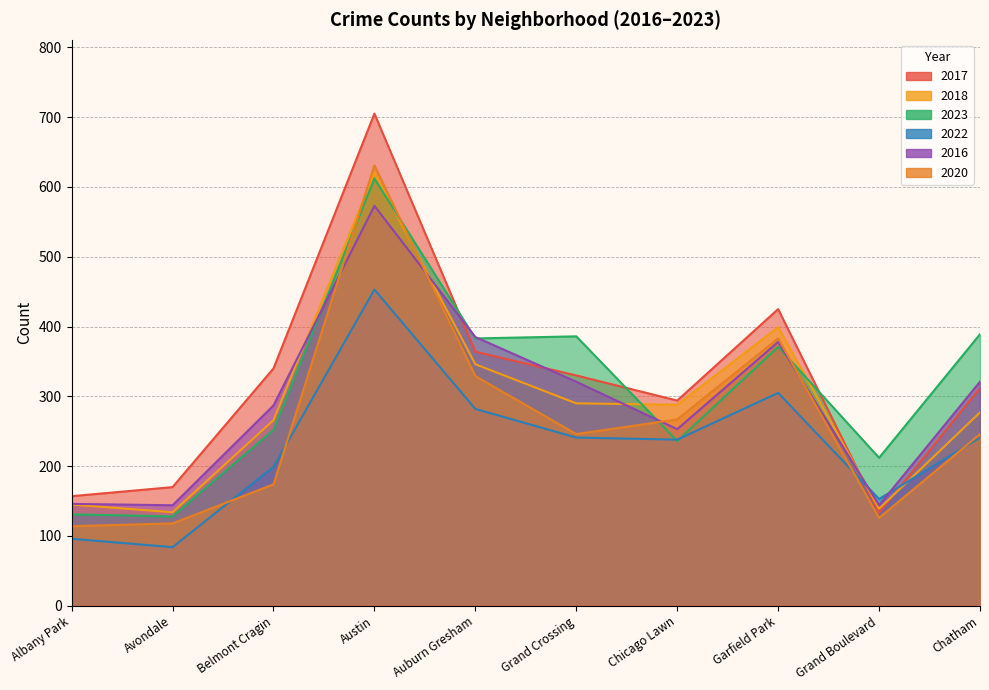

What position from the right is Grand Crossing?

5